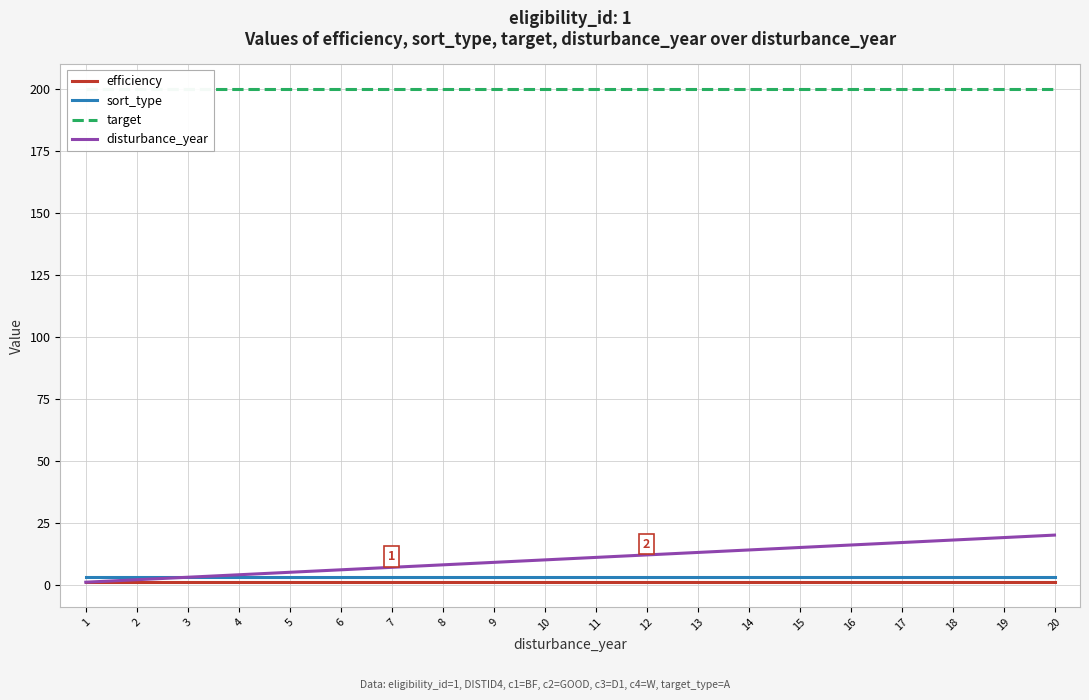

What is the sum of all disturbance_year values?

210